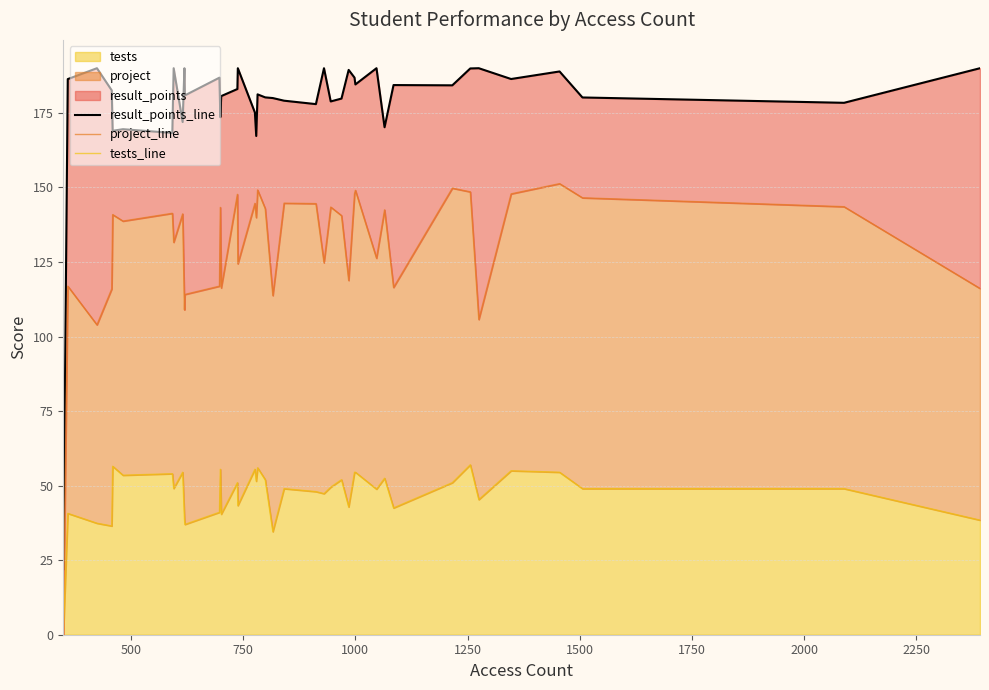

What is the maximum value for tests?

57.0